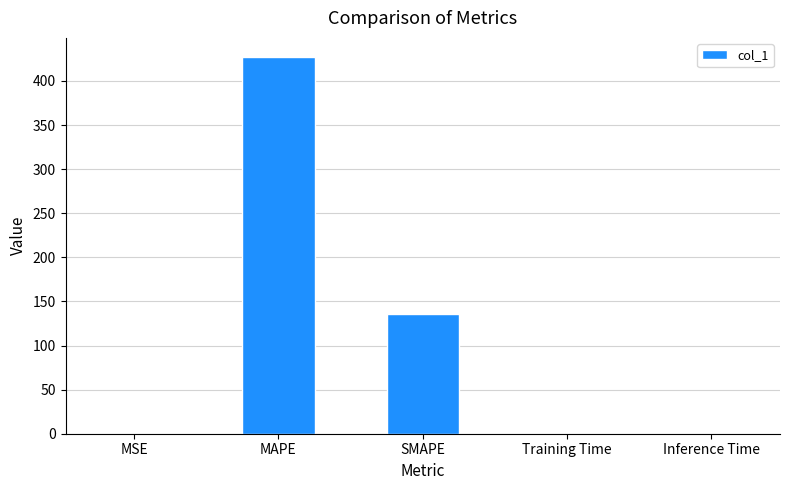

Between MAPE and Inference Time, which is larger?

MAPE